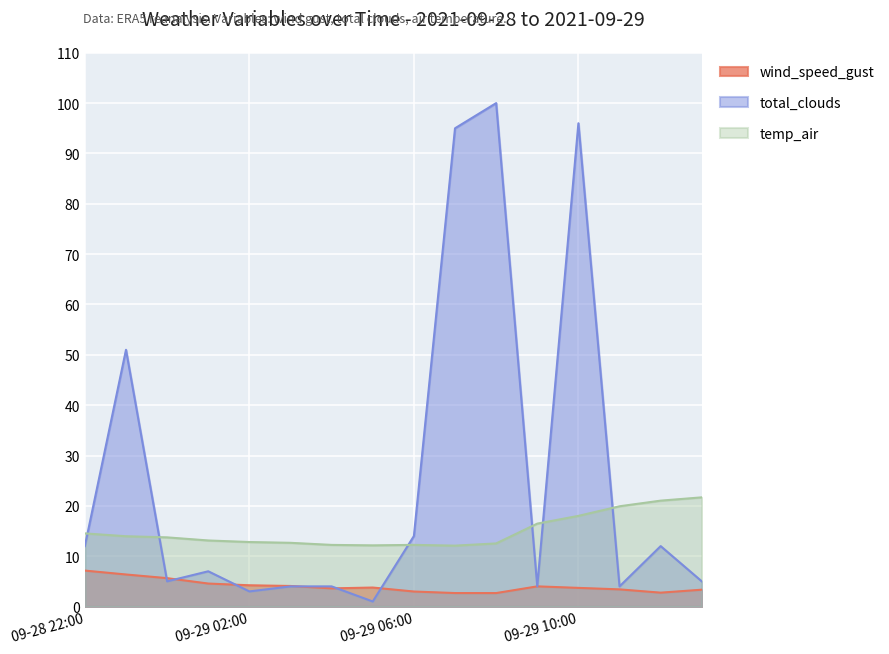

Which series has the largest range (max minus min)?

total_clouds